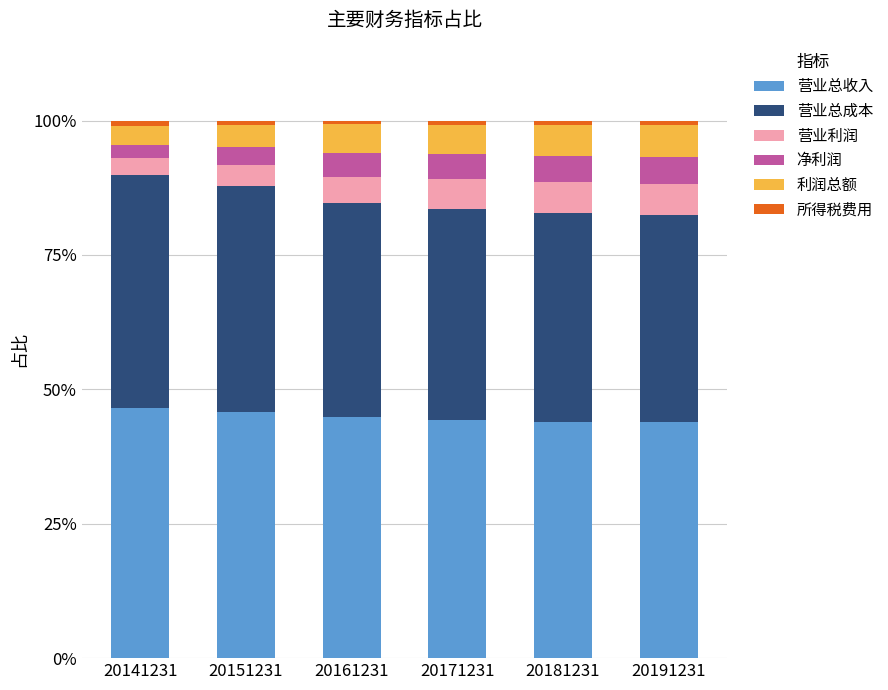

What is the minimum value for 营业总收入?

44.0